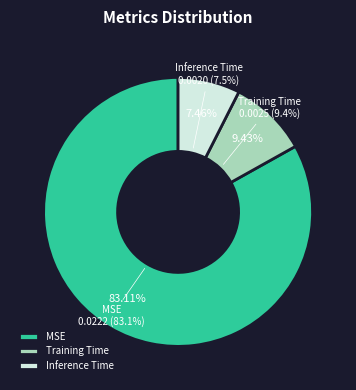

How many segments does this pie chart have?

3